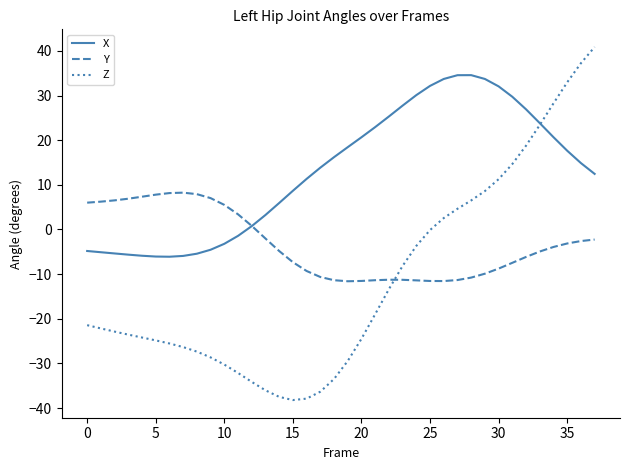

List the series in order of their peak value, highest first.

Z, X, Y